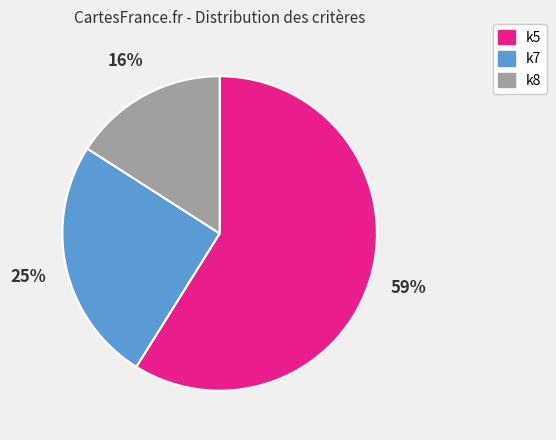

Which slice is the largest?

k5